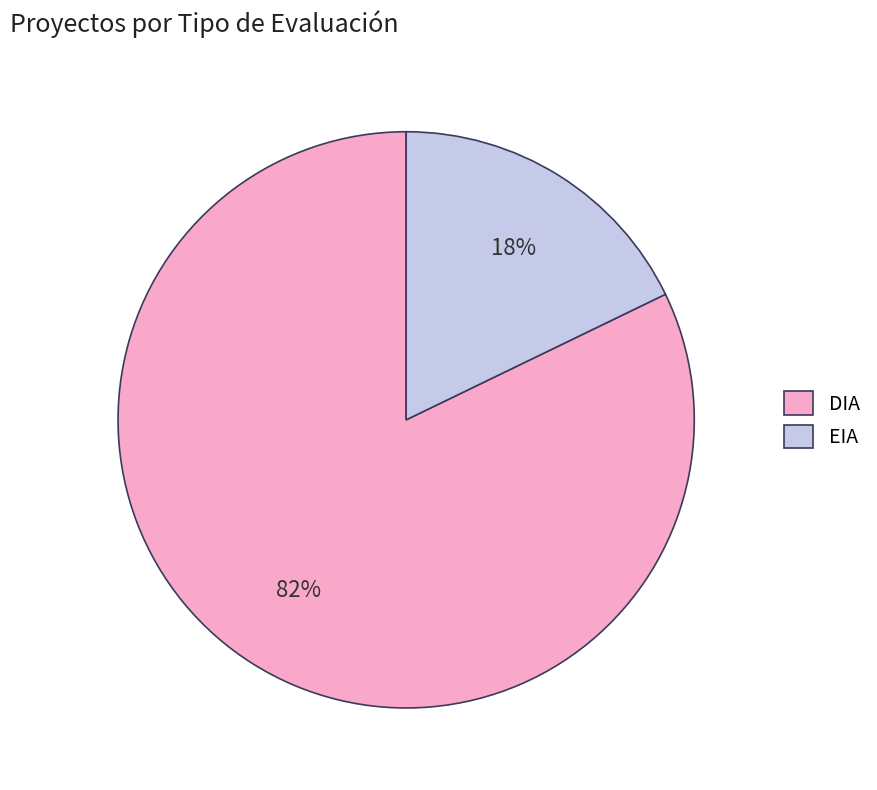

To the nearest percent, what is the combined percentage of EIA and DIA?

100%